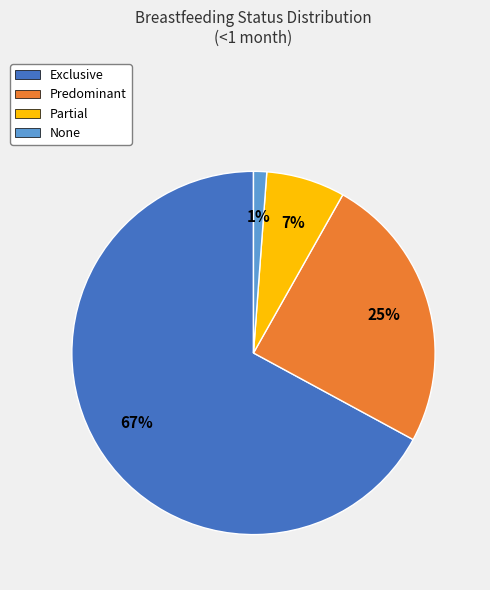

Does Exclusive account for over 50% of the chart?

Yes